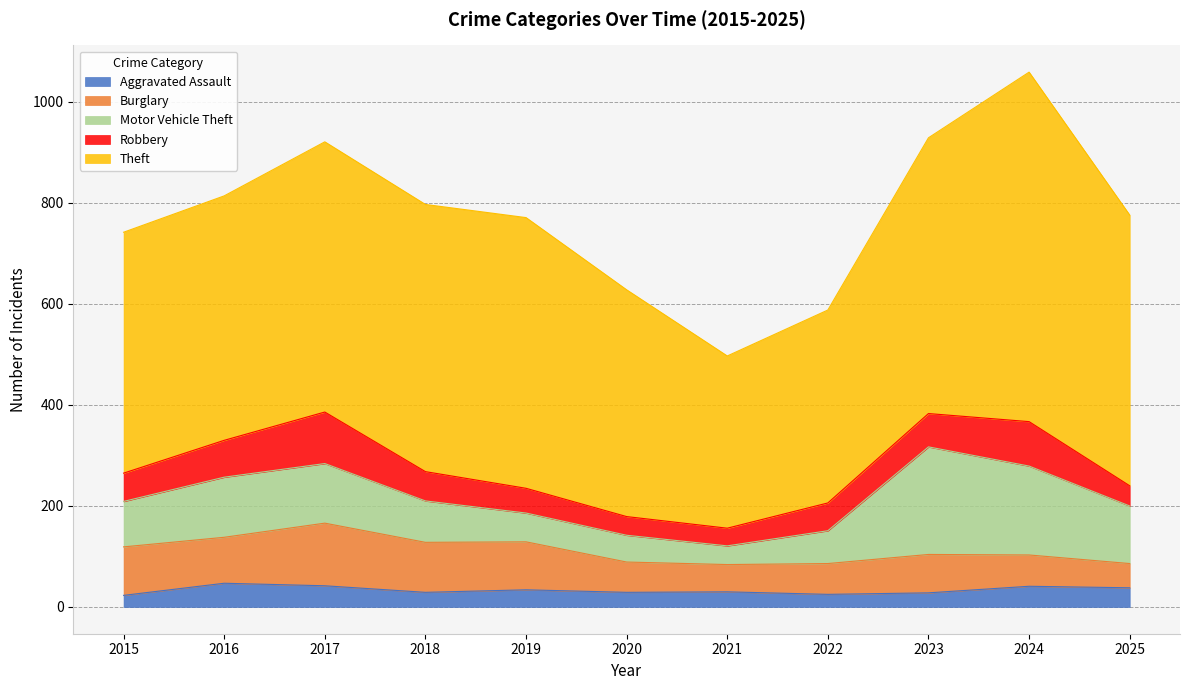

Where is the first local maximum for Theft?

2017